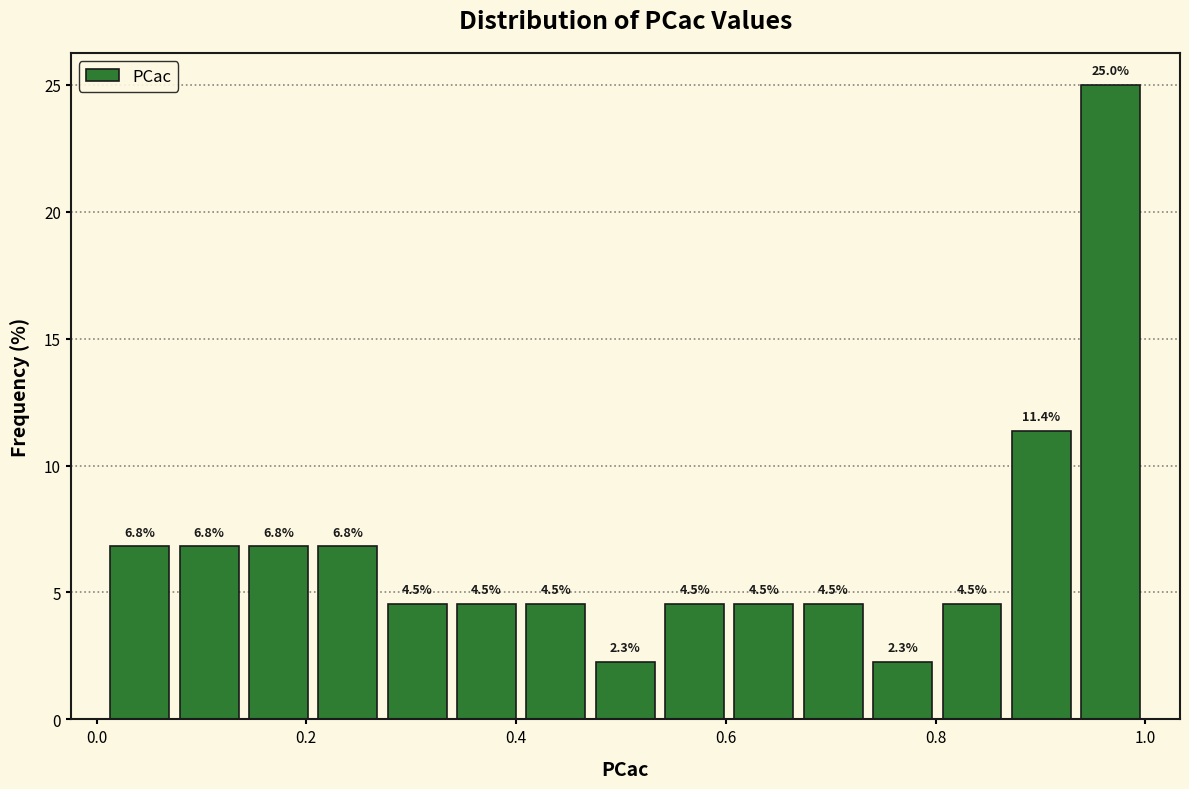

Around what value on the x-axis is the tallest bar? Give the approximate position of its centre, as read against the axis.

0.96